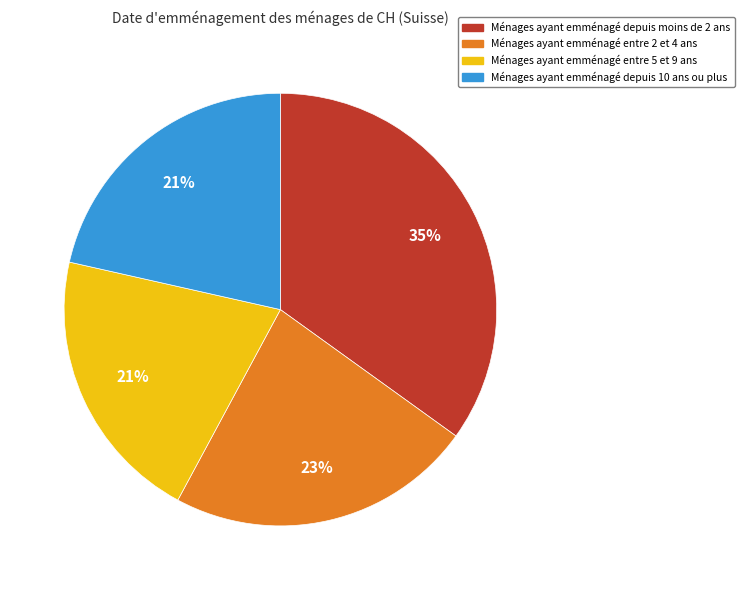

Is there any slice that represents more than half of the pie?

No